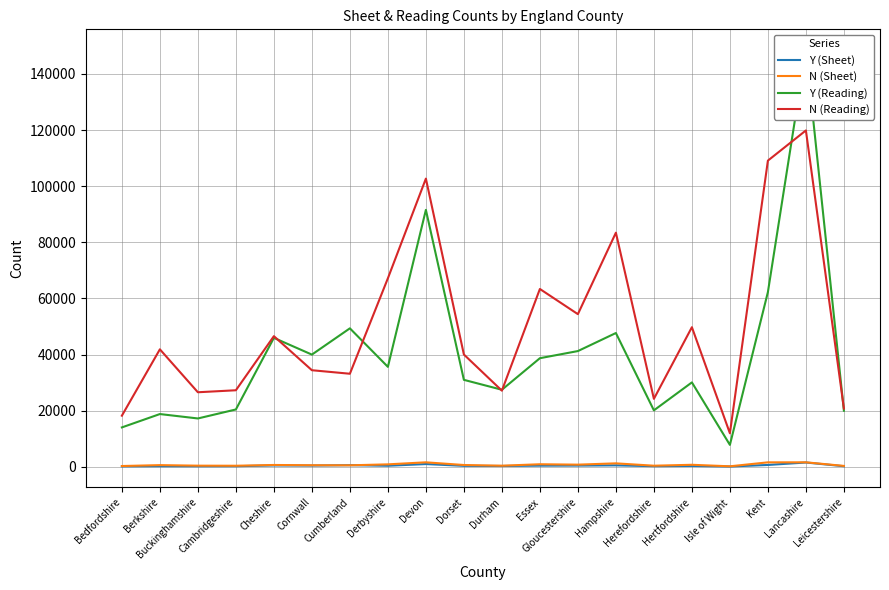

Reading left to right, list all the values displayed in this chart.

Y (Sheet): 147	197	179	202	471	426	569	362	965	328	279	397	423	502	211	297	86	645	1518	193
N (Sheet): 266	585	393	365	638	547	515	863	1586	627	378	898	756	1219	379	707	165	1578	1589	305
Y (Reading): 14025	18784	17213	20420	45932	39971	49331	35603	91540	30975	27443	38690	41230	47660	20105	30065	7798	62239	148457	19976
N (Reading): 18204	41848	26552	27263	46539	34405	33149	67160	102681	40004	27120	63356	54382	83411	24208	49731	11933	109095	119848	20764